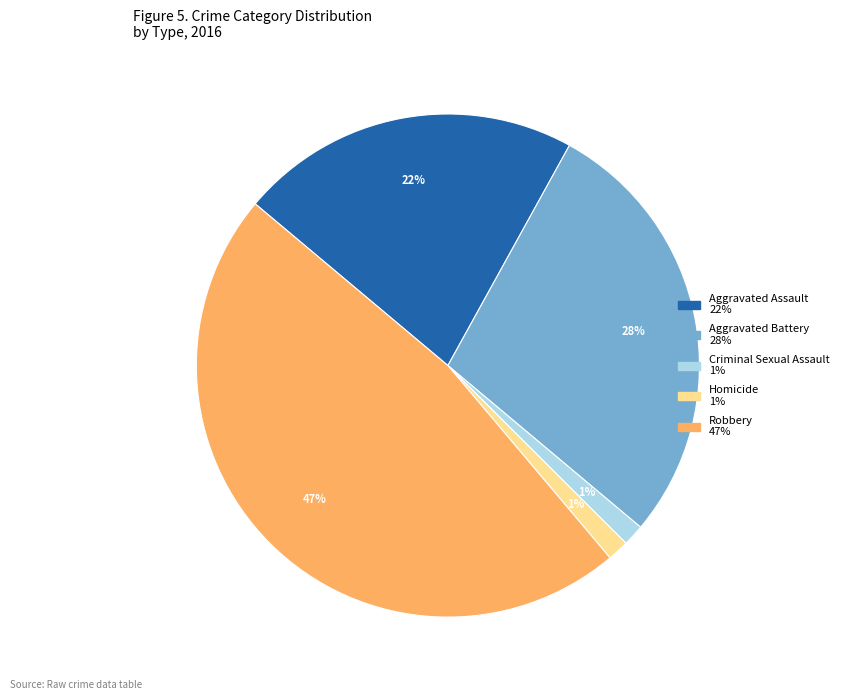

Which category has the biggest portion of the pie?

Robbery